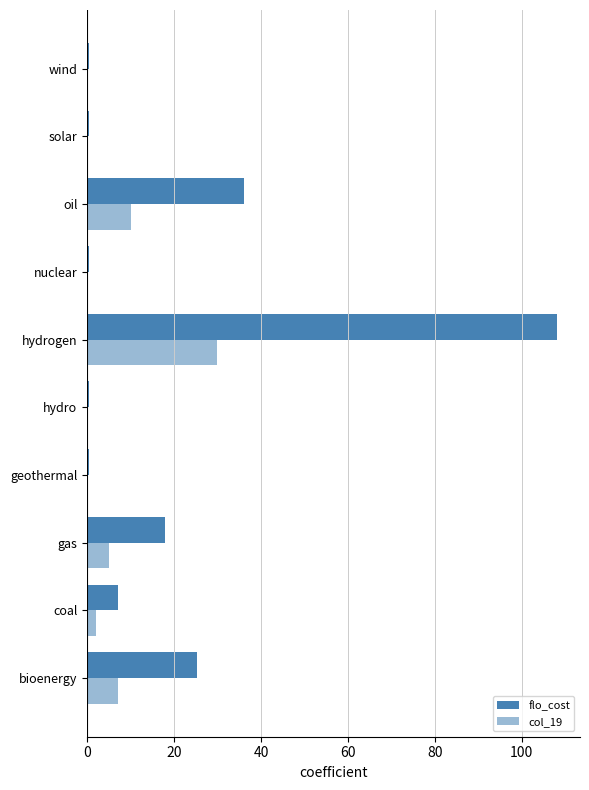

How many values in the flo_cost series exceed 7?

5